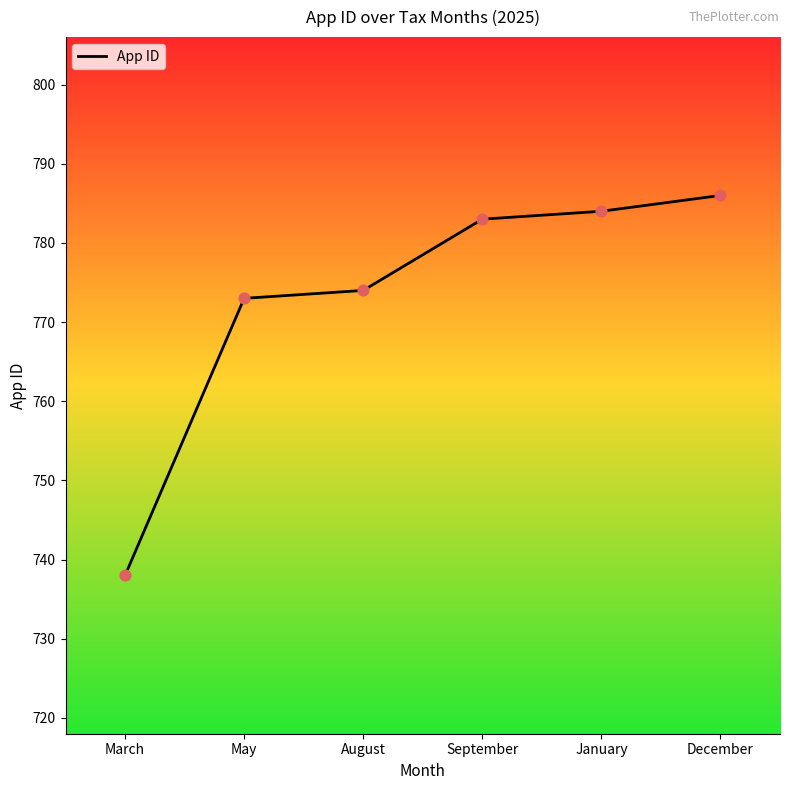

What is the change in value from August to December?

+12